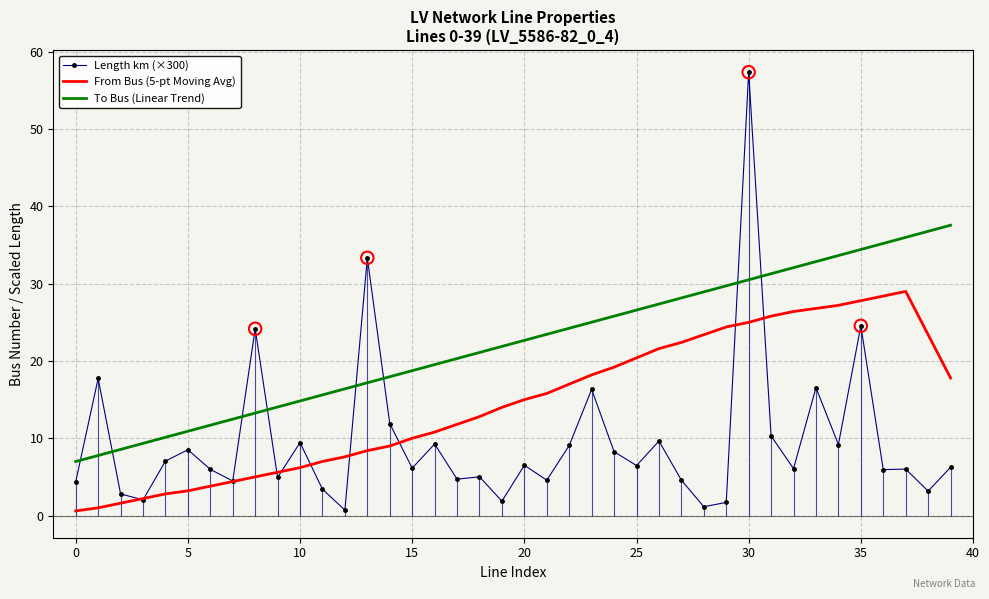

Is the value of From Bus (5-pt Moving Avg) at 28 greater than the value of Length km (×300) at 12?

Yes